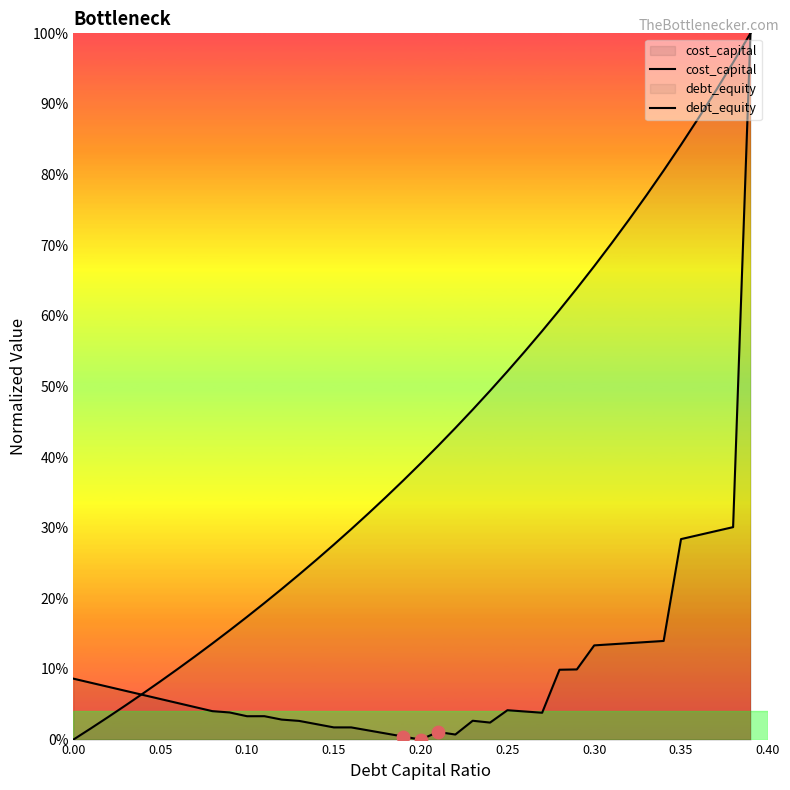

Which series reaches the maximum Y coordinate?

cost_capital